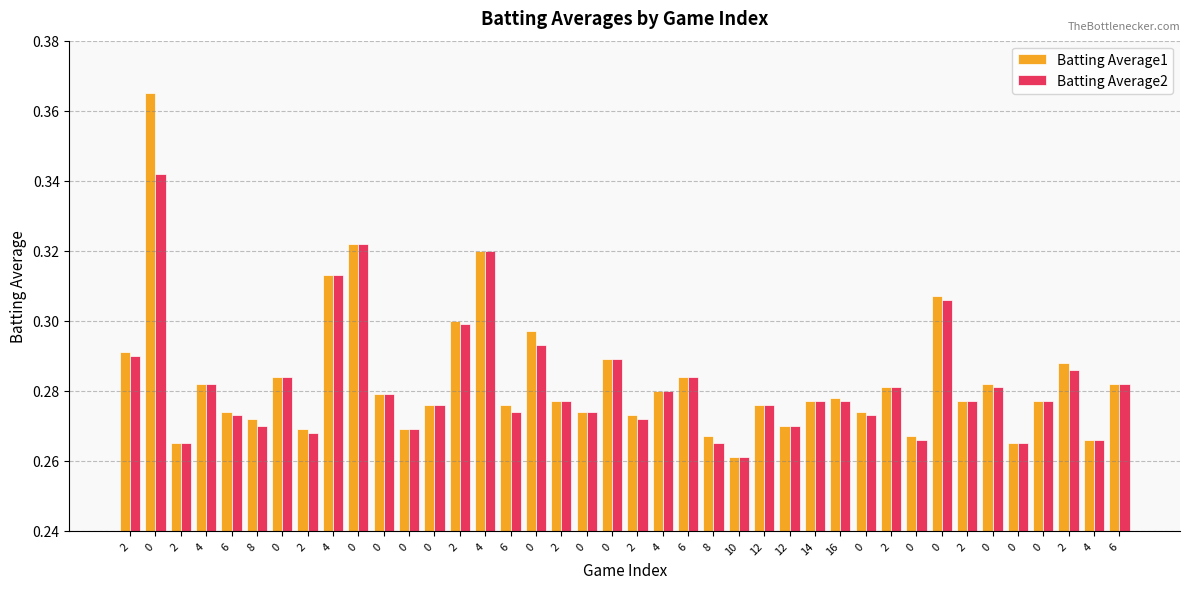

How many series are shown in this chart?

2